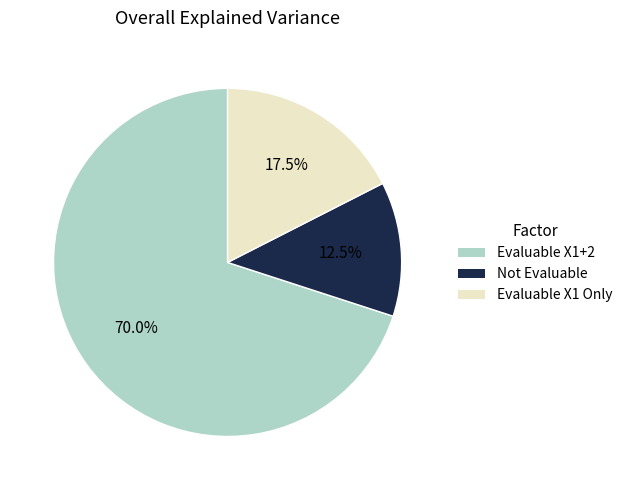

Is there any slice that represents more than half of the pie?

Yes